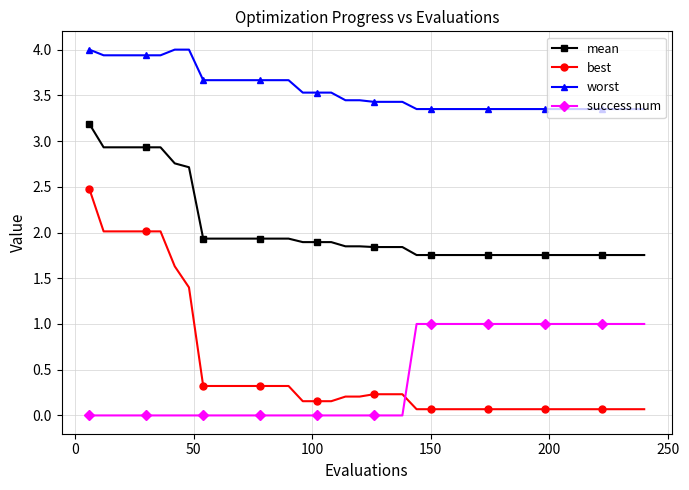

List the series in order of their peak value, lowest first.

success num, best, mean, worst